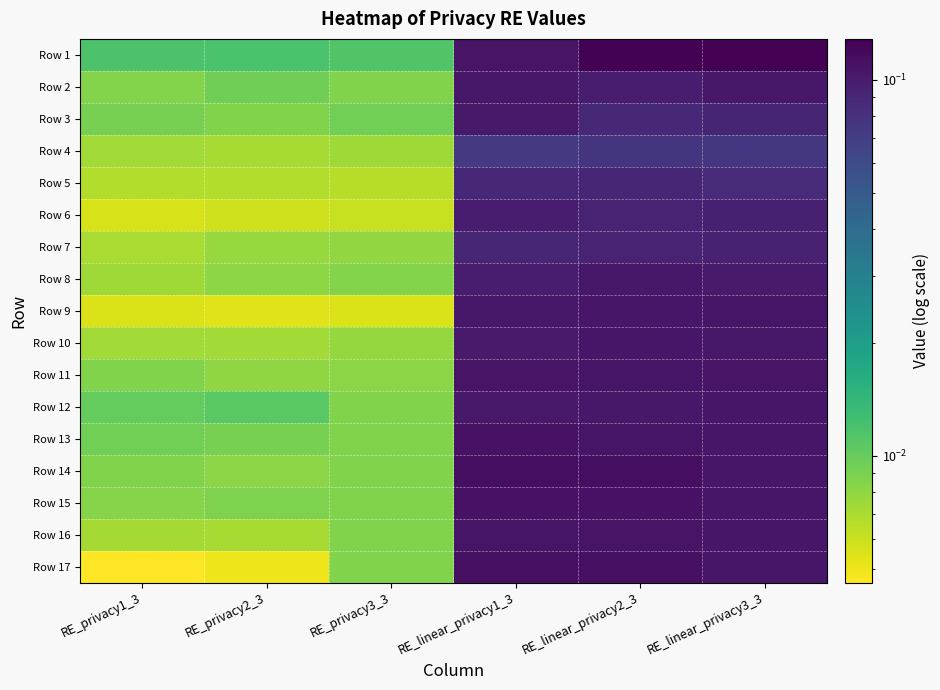

Reading left to right, what are all the values shown in this chart?

Row 1: RE_privacy1_3=0.0	RE_privacy2_3=0.0	RE_privacy3_3=0.0	RE_linear_privacy1_3=0.1	RE_linear_privacy2_3=0.1	RE_linear_privacy3_3=0.1
Row 2: RE_privacy1_3=0.0	RE_privacy2_3=0.0	RE_privacy3_3=0.0	RE_linear_privacy1_3=0.1	RE_linear_privacy2_3=0.1	RE_linear_privacy3_3=0.1
Row 3: RE_privacy1_3=0.0	RE_privacy2_3=0.0	RE_privacy3_3=0.0	RE_linear_privacy1_3=0.1	RE_linear_privacy2_3=0.1	RE_linear_privacy3_3=0.1
Row 4: RE_privacy1_3=0.0	RE_privacy2_3=0.0	RE_privacy3_3=0.0	RE_linear_privacy1_3=0.1	RE_linear_privacy2_3=0.1	RE_linear_privacy3_3=0.1
Row 5: RE_privacy1_3=0.0	RE_privacy2_3=0.0	RE_privacy3_3=0.0	RE_linear_privacy1_3=0.1	RE_linear_privacy2_3=0.1	RE_linear_privacy3_3=0.1
Row 6: RE_privacy1_3=0.0	RE_privacy2_3=0.0	RE_privacy3_3=0.0	RE_linear_privacy1_3=0.1	RE_linear_privacy2_3=0.1	RE_linear_privacy3_3=0.1
Row 7: RE_privacy1_3=0.0	RE_privacy2_3=0.0	RE_privacy3_3=0.0	RE_linear_privacy1_3=0.1	RE_linear_privacy2_3=0.1	RE_linear_privacy3_3=0.1
Row 8: RE_privacy1_3=0.0	RE_privacy2_3=0.0	RE_privacy3_3=0.0	RE_linear_privacy1_3=0.1	RE_linear_privacy2_3=0.1	RE_linear_privacy3_3=0.1
Row 9: RE_privacy1_3=0.0	RE_privacy2_3=0.0	RE_privacy3_3=0.0	RE_linear_privacy1_3=0.1	RE_linear_privacy2_3=0.1	RE_linear_privacy3_3=0.1
Row 10: RE_privacy1_3=0.0	RE_privacy2_3=0.0	RE_privacy3_3=0.0	RE_linear_privacy1_3=0.1	RE_linear_privacy2_3=0.1	RE_linear_privacy3_3=0.1
Row 11: RE_privacy1_3=0.0	RE_privacy2_3=0.0	RE_privacy3_3=0.0	RE_linear_privacy1_3=0.1	RE_linear_privacy2_3=0.1	RE_linear_privacy3_3=0.1
Row 12: RE_privacy1_3=0.0	RE_privacy2_3=0.0	RE_privacy3_3=0.0	RE_linear_privacy1_3=0.1	RE_linear_privacy2_3=0.1	RE_linear_privacy3_3=0.1
Row 13: RE_privacy1_3=0.0	RE_privacy2_3=0.0	RE_privacy3_3=0.0	RE_linear_privacy1_3=0.1	RE_linear_privacy2_3=0.1	RE_linear_privacy3_3=0.1
Row 14: RE_privacy1_3=0.0	RE_privacy2_3=0.0	RE_privacy3_3=0.0	RE_linear_privacy1_3=0.1	RE_linear_privacy2_3=0.1	RE_linear_privacy3_3=0.1
Row 15: RE_privacy1_3=0.0	RE_privacy2_3=0.0	RE_privacy3_3=0.0	RE_linear_privacy1_3=0.1	RE_linear_privacy2_3=0.1	RE_linear_privacy3_3=0.1
Row 16: RE_privacy1_3=0.0	RE_privacy2_3=0.0	RE_privacy3_3=0.0	RE_linear_privacy1_3=0.1	RE_linear_privacy2_3=0.1	RE_linear_privacy3_3=0.1
Row 17: RE_privacy1_3=0.0	RE_privacy2_3=0.0	RE_privacy3_3=0.0	RE_linear_privacy1_3=0.1	RE_linear_privacy2_3=0.1	RE_linear_privacy3_3=0.1